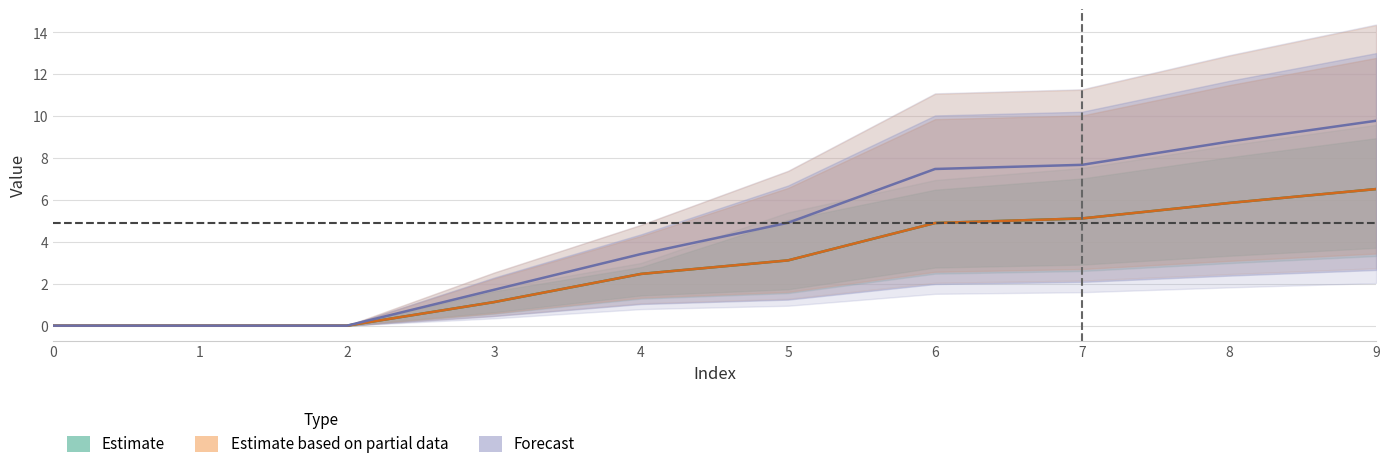

True or false: col2 and col1 intersect in this chart.

False